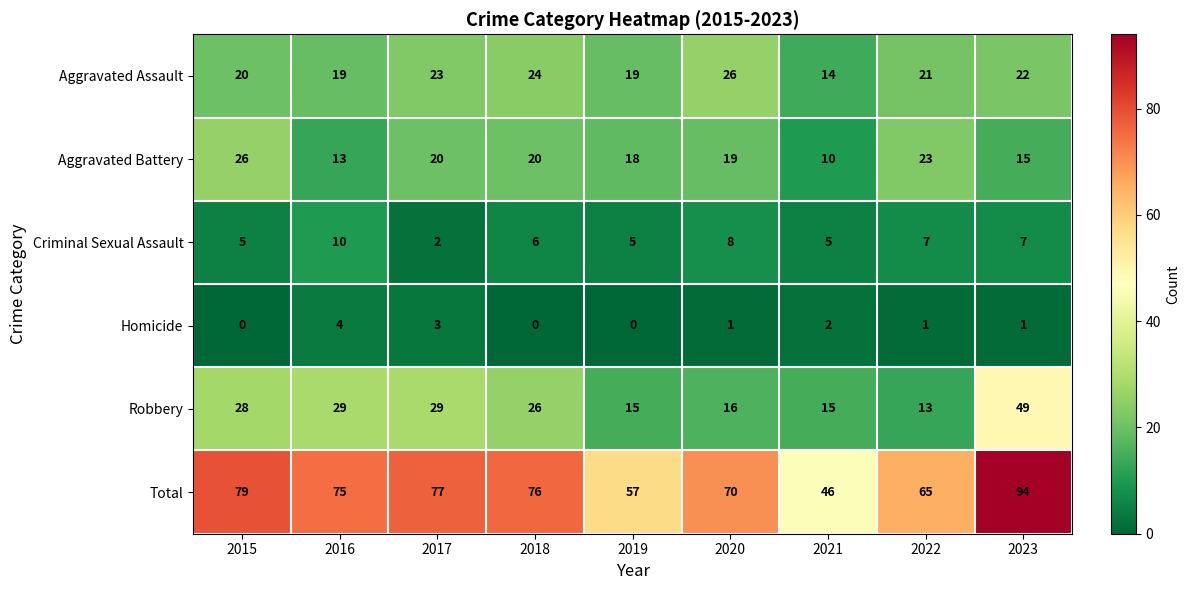

What is the difference between the maximum and minimum values in the Aggravated Assault series?

12